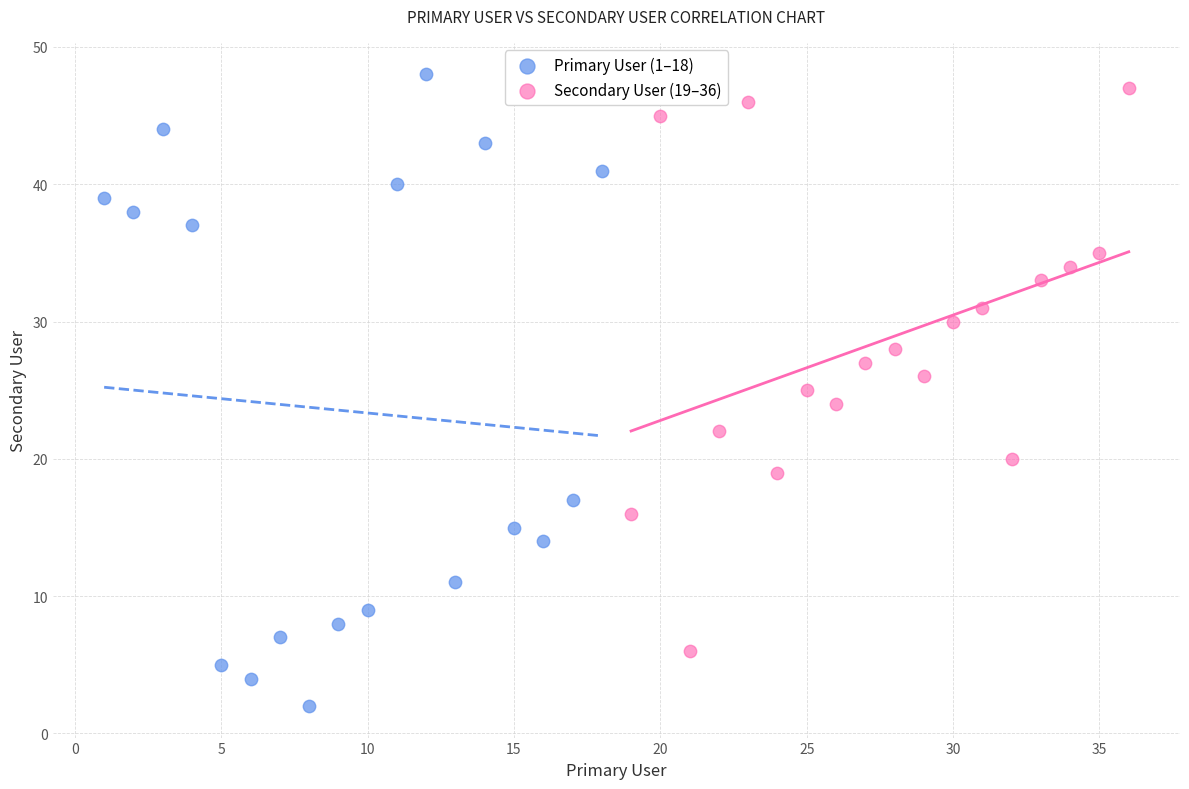

Which series has the widest spread of Y values?

Primary User (1–18)